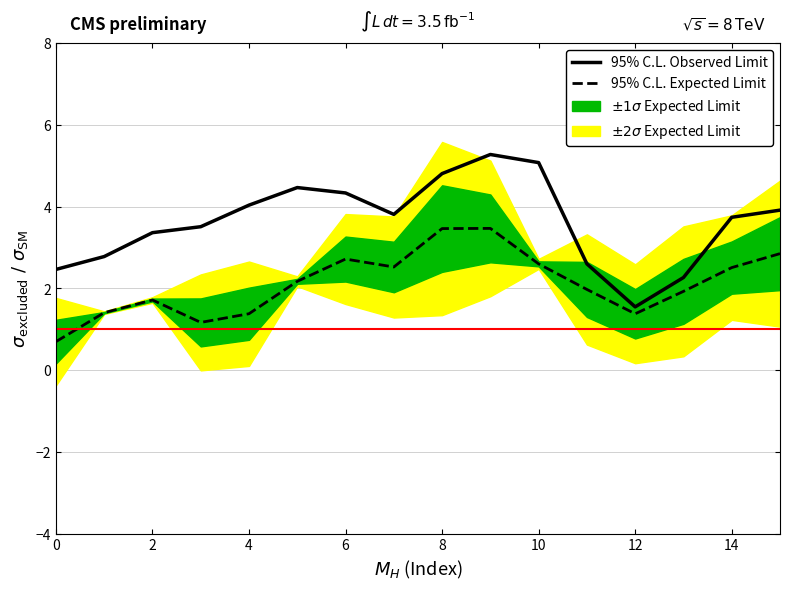

True or false: 95% C.L. Observed Limit has a value of 4.3 at 6.

True